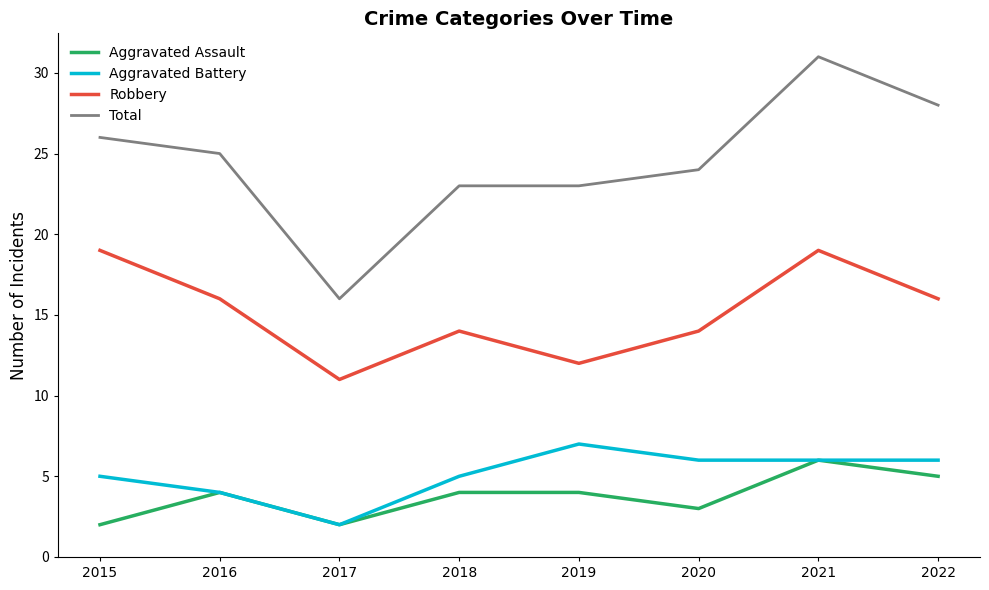

What is the sum of all Robbery values?

121